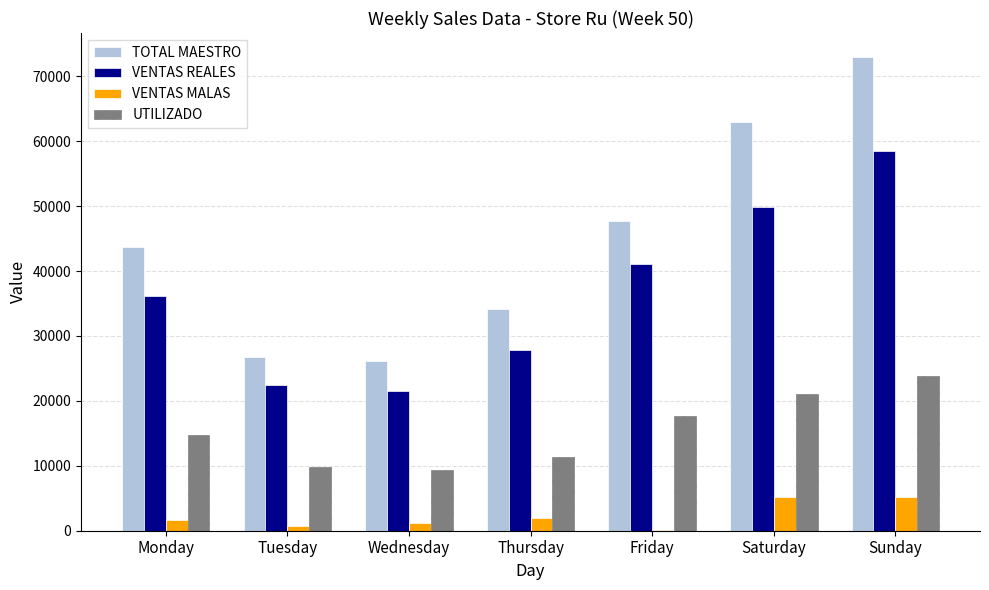

True or false: VENTAS REALES has a value of 69532.6 at Friday.

False